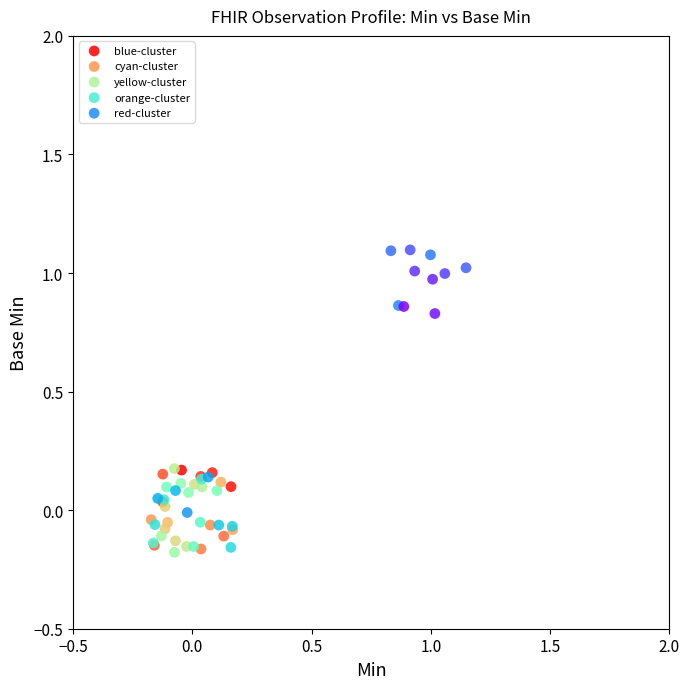

Which series reaches the maximum Y coordinate?

red-cluster